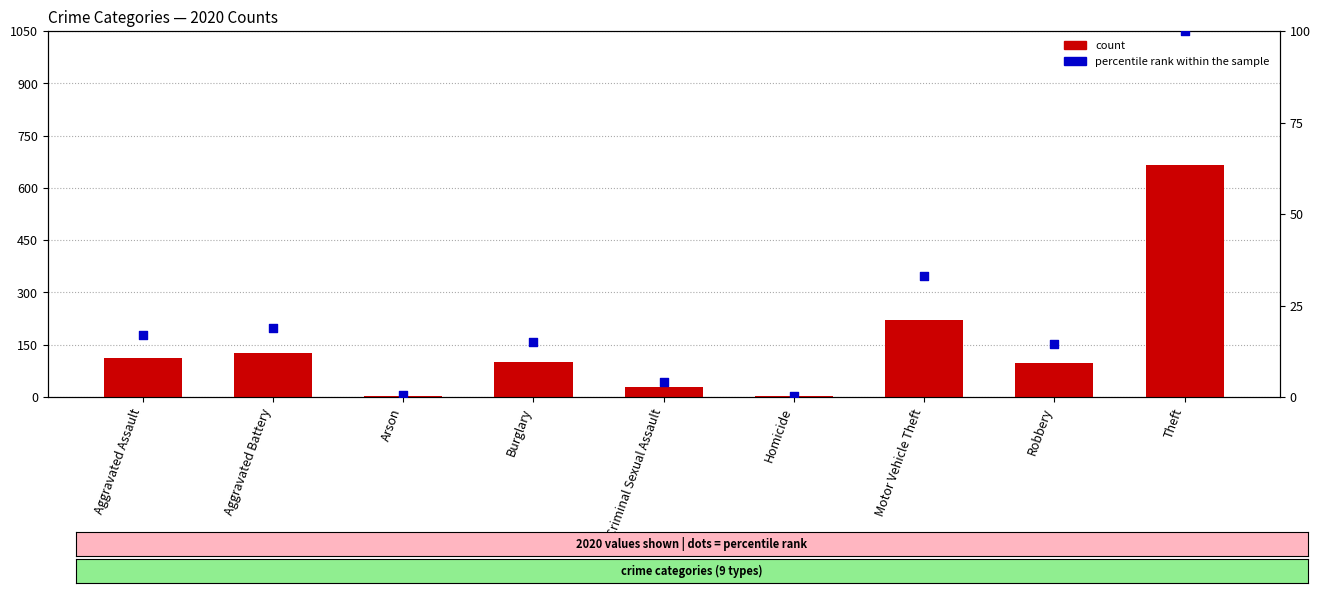

Which series has the widest spread of Y values?

count